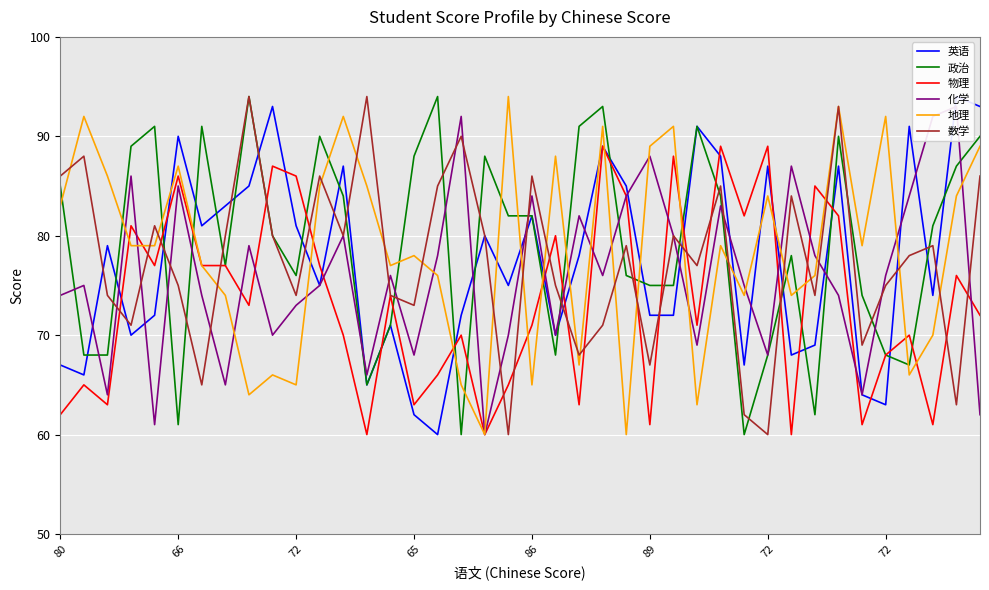

Which series has the largest range (max minus min)?

英语